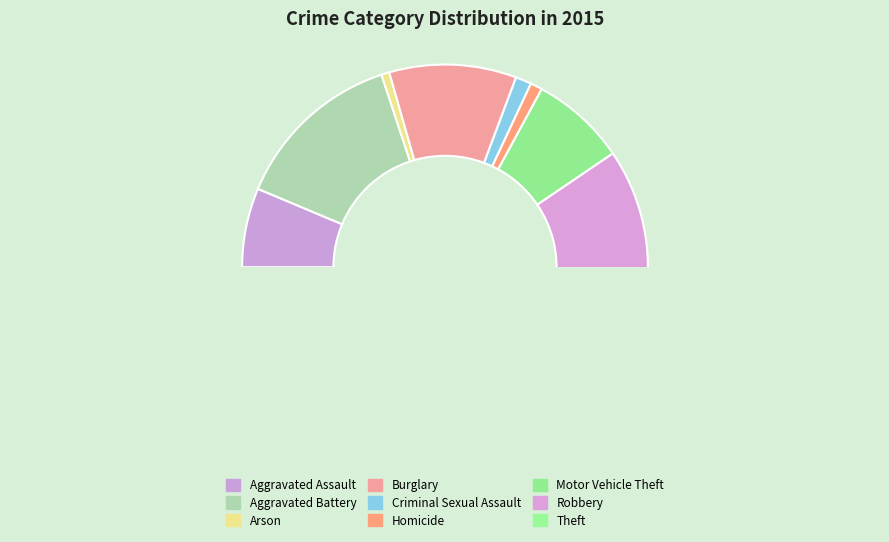

True or false: Homicide accounts for 1% of the total.

True